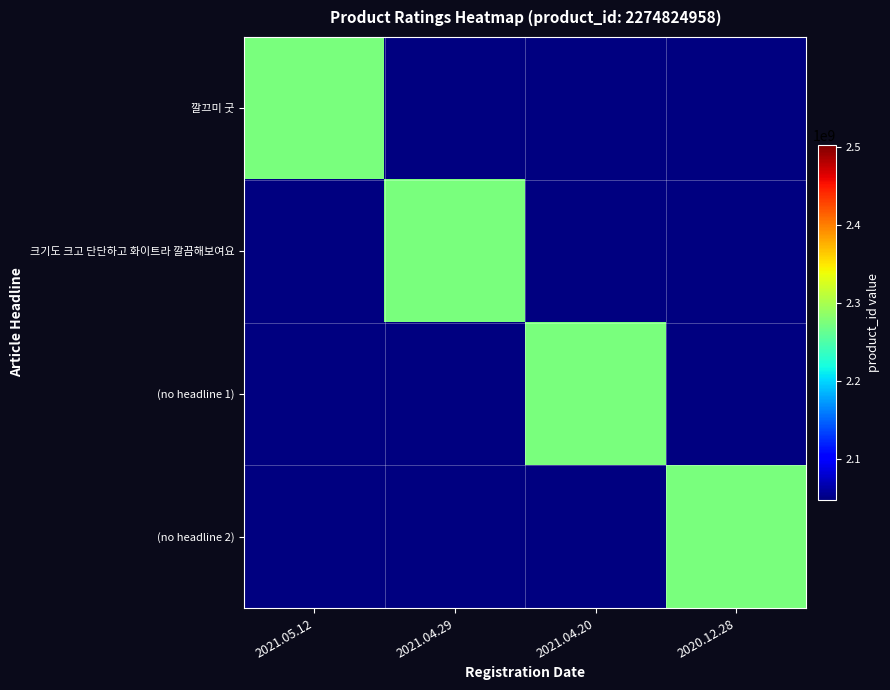

Reading left to right, list all the values displayed in this chart.

깔끄미 굿: 2021.05.12=2274824958	2021.04.29=0	2021.04.20=0	2020.12.28=0
크기도 크고 단단하고 화이트라 깔끔해보여요: 2021.05.12=0	2021.04.29=2274824958	2021.04.20=0	2020.12.28=0
(no headline 1): 2021.05.12=0	2021.04.29=0	2021.04.20=2274824958	2020.12.28=0
(no headline 2): 2021.05.12=0	2021.04.29=0	2021.04.20=0	2020.12.28=2274824958